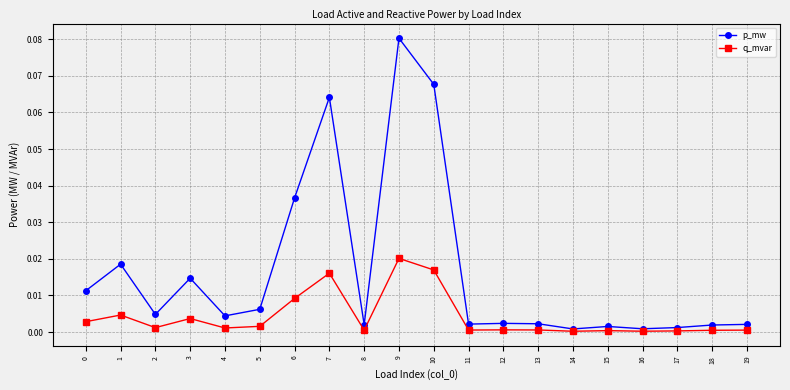

What are all the series names shown in the legend?

p_mw, q_mvar